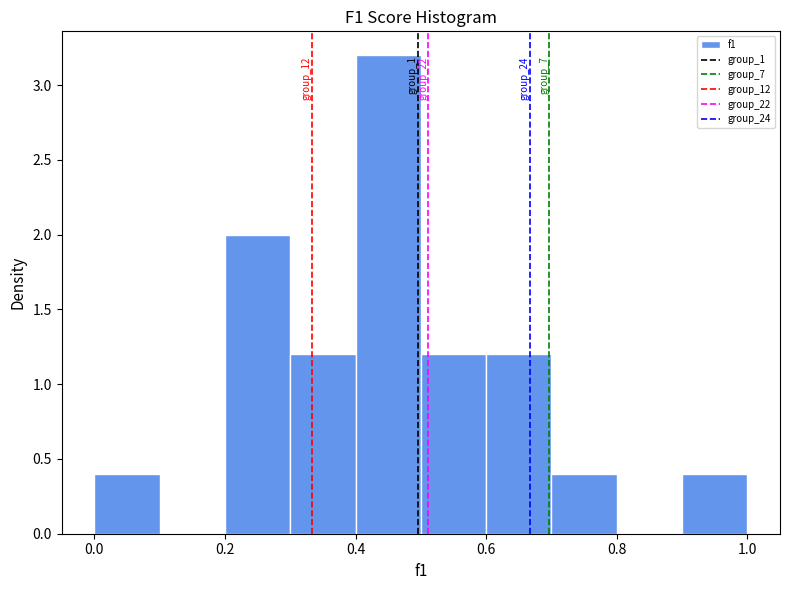

Over which range of the x-axis is the bar tallest?

0.4 to 0.5